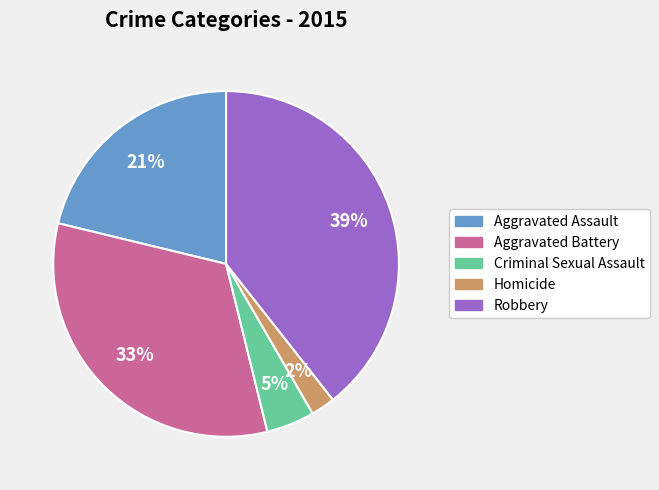

Does any single category account for the majority?

No